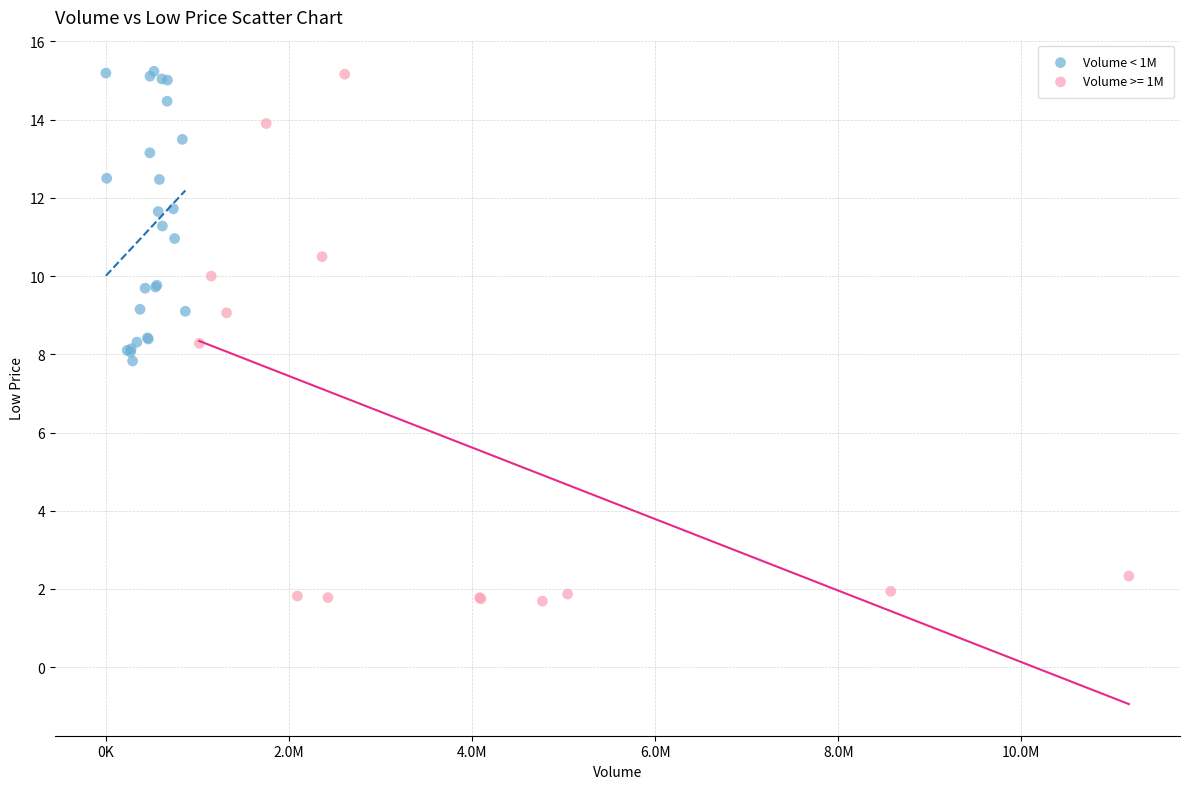

Which series has the widest spread of Y values?

Volume >= 1M